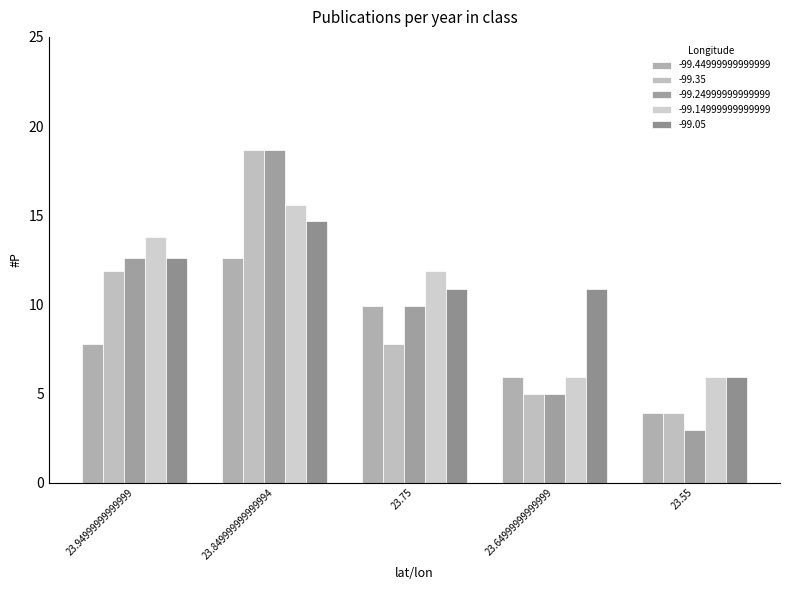

What is the approximate value of -99.14999999999999 at 23.94999999999999?

13.8